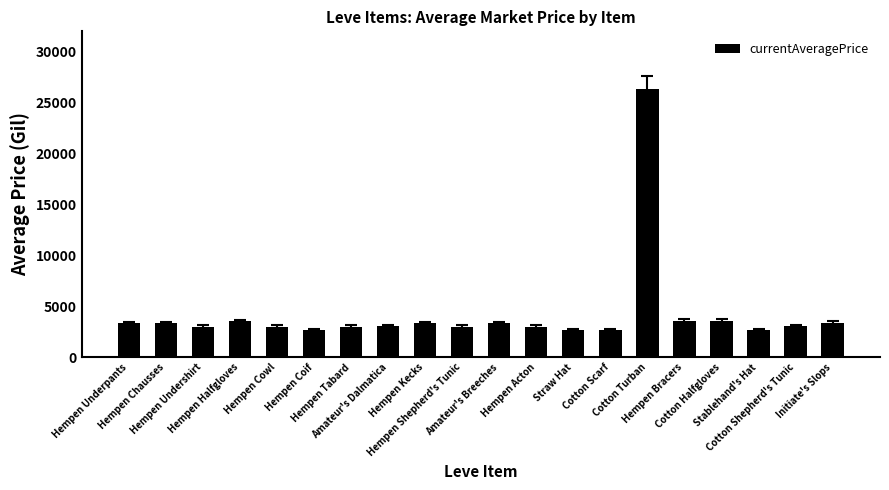

What is the value of the 5th bar from the left?

3000